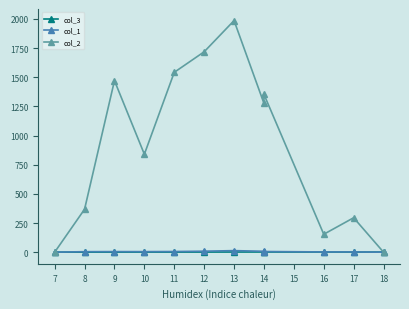

Where does the col_3 series first go above 1?

10